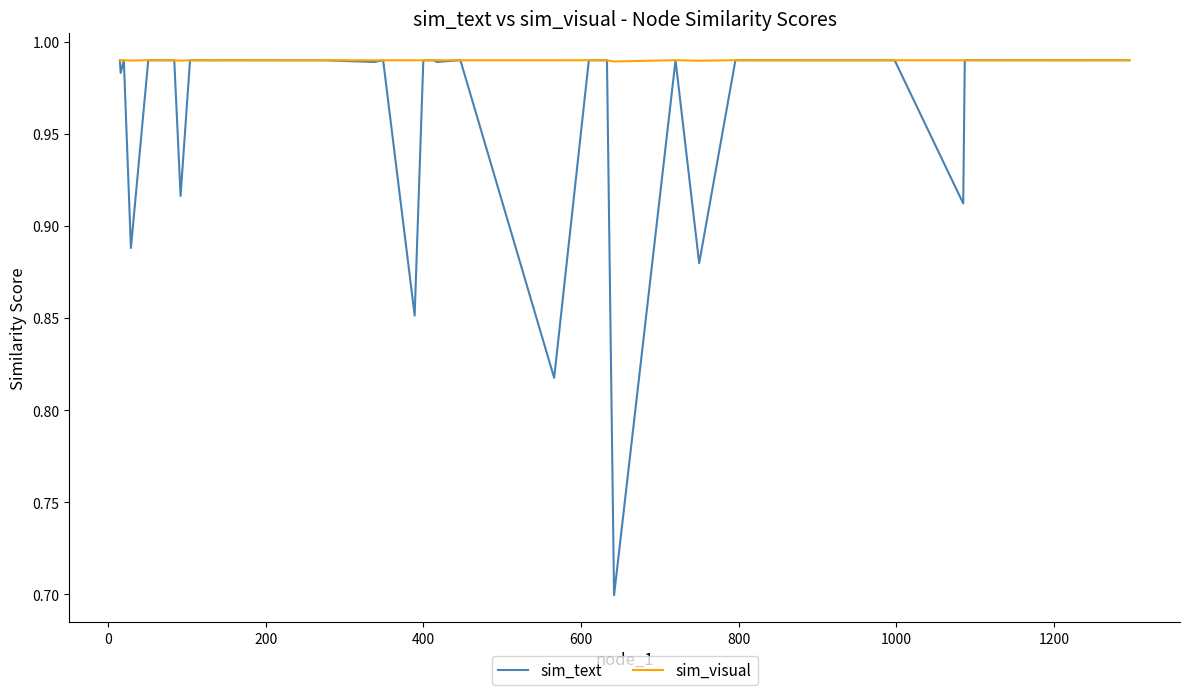

Which series has the largest range (max minus min)?

sim_text